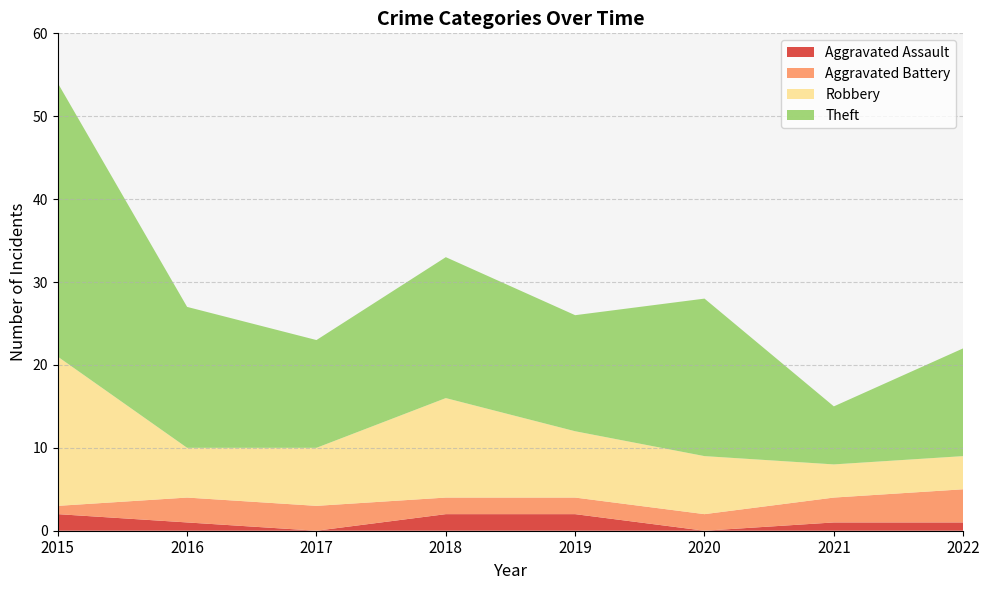

Reading left to right, transcribe all the data shown in this chart.

Aggravated Assault: 2015=2	2016=1	2017=0	2018=2	2019=2	2020=0	2021=1	2022=1
Aggravated Battery: 2015=1	2016=3	2017=3	2018=2	2019=2	2020=2	2021=3	2022=4
Robbery: 2015=18	2016=6	2017=7	2018=12	2019=8	2020=7	2021=4	2022=4
Theft: 2015=33	2016=17	2017=13	2018=17	2019=14	2020=19	2021=7	2022=13